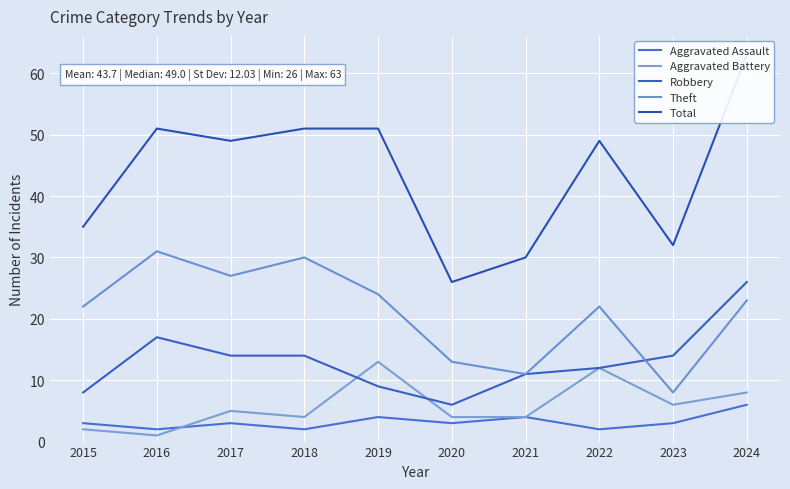

The value of Theft at 2018 is 54. True or false?

False